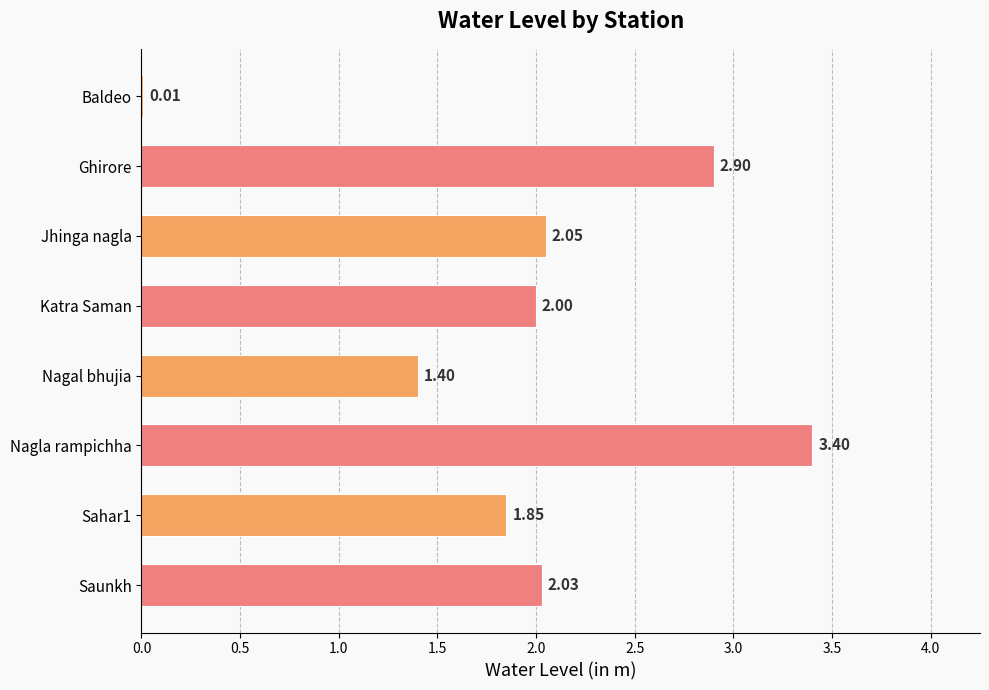

What is the ratio of the value at Ghirore to the value at Nagla rampichha?

0.9